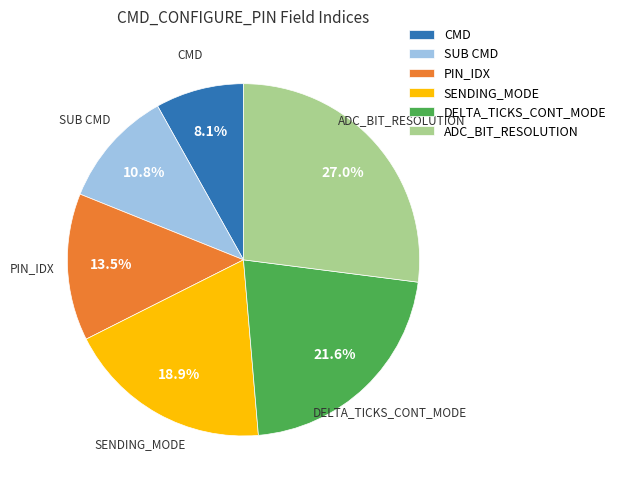

Is there a majority slice in this chart?

No